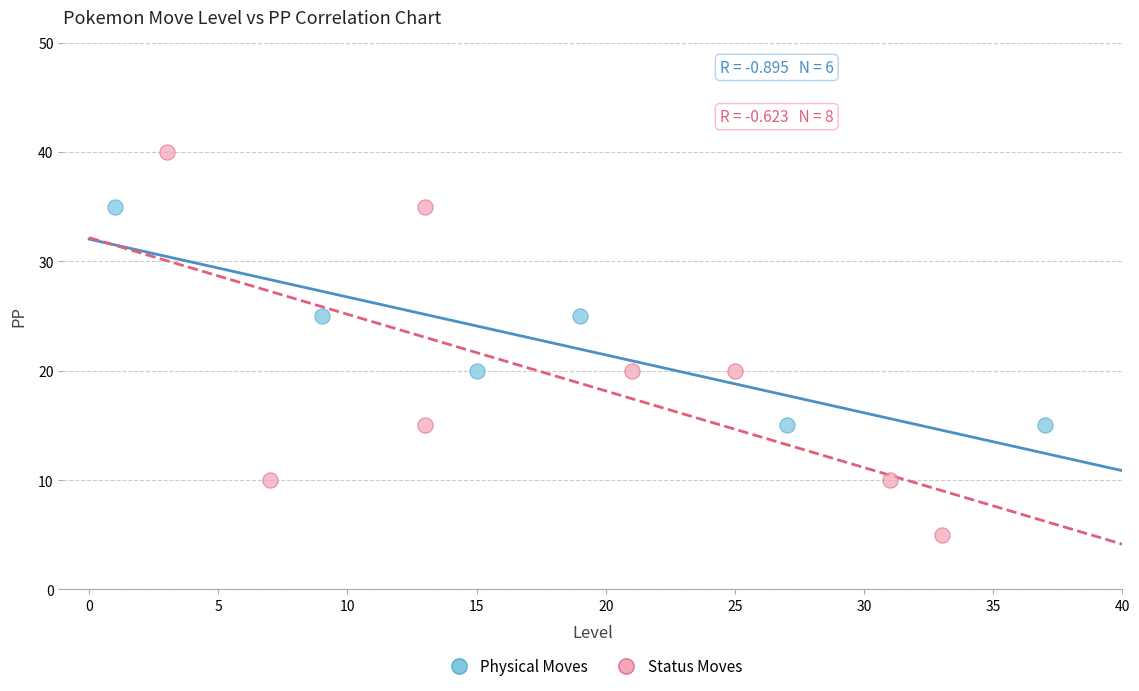

Which series contains the highest Y value?

Status Moves